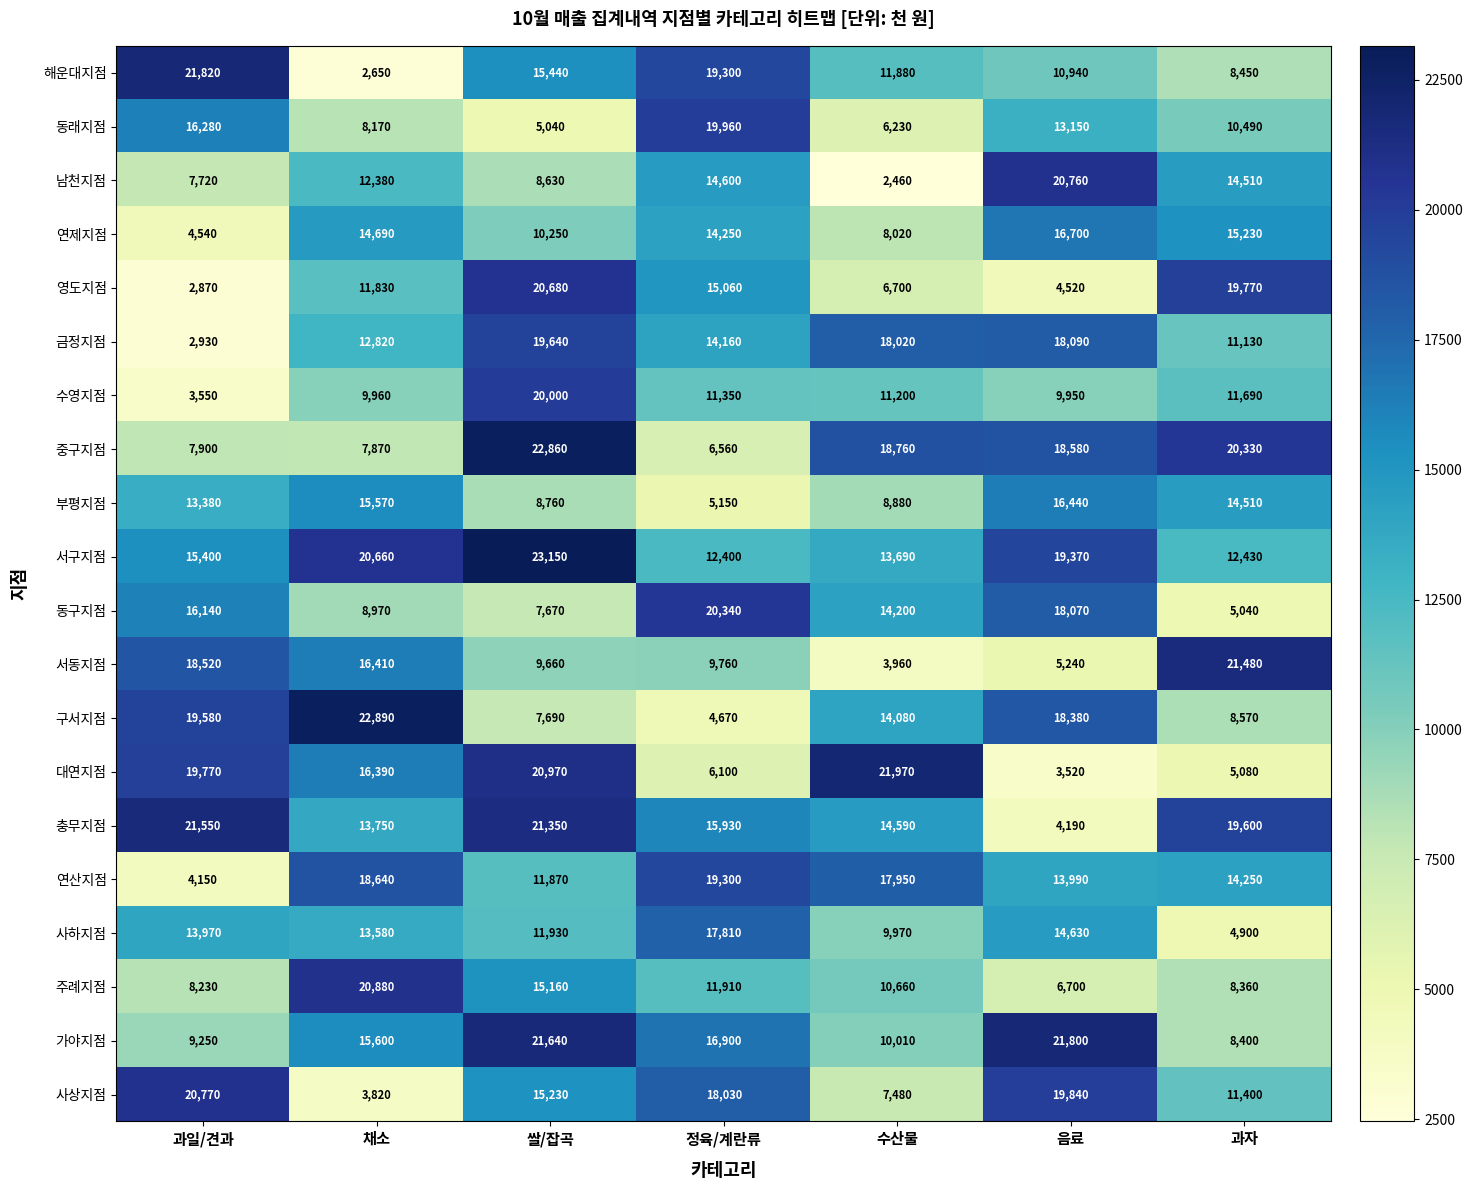

What is the spread (max minus min) of values at 과일/견과?

18950